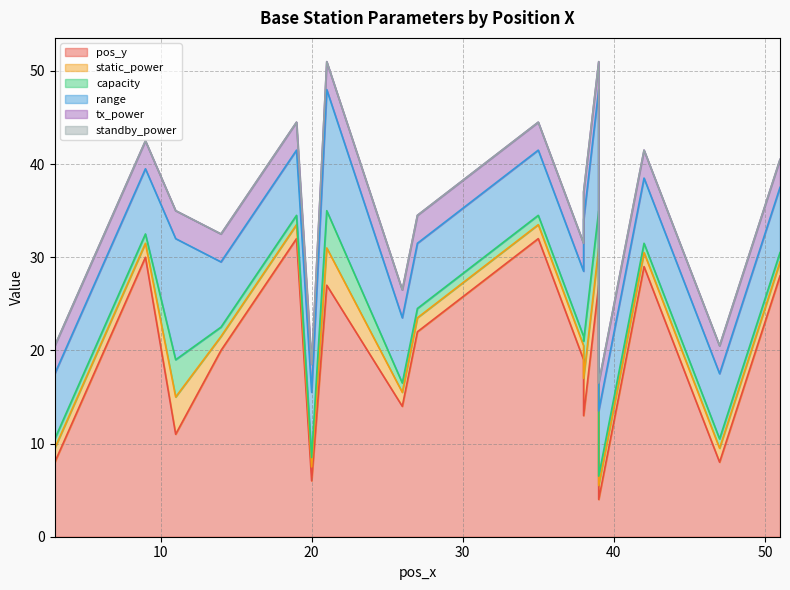

At which category is the sum across all series the highest?

21